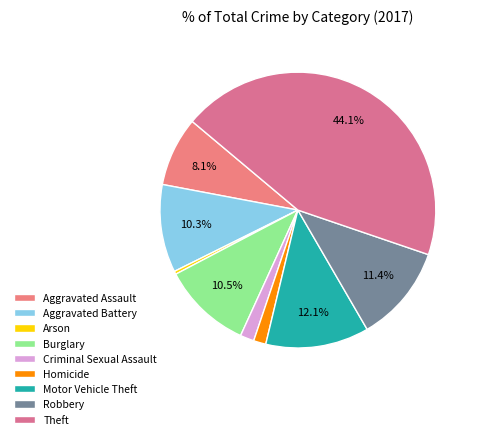

Count the number of slices in the pie.

9